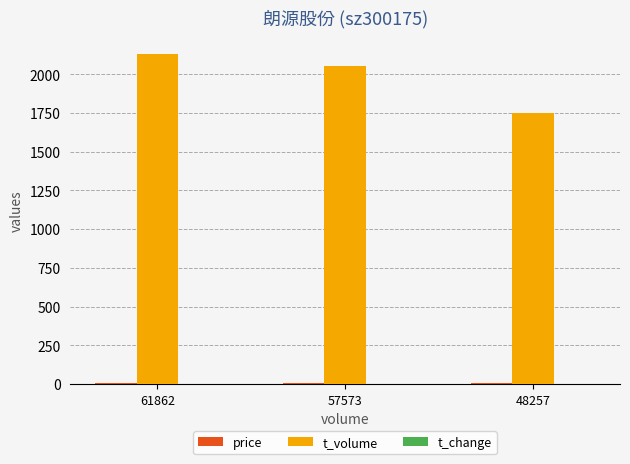

What is the maximum value for t_volume?

2130.0